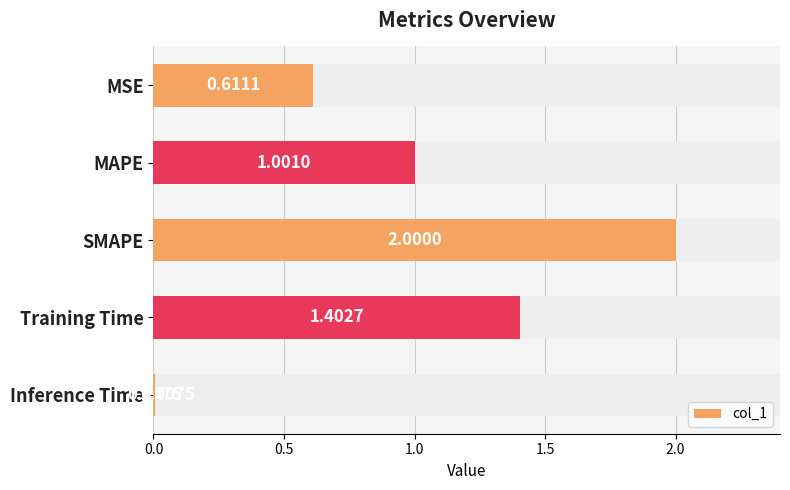

What is the value of the 1st bar from the left?

0.6